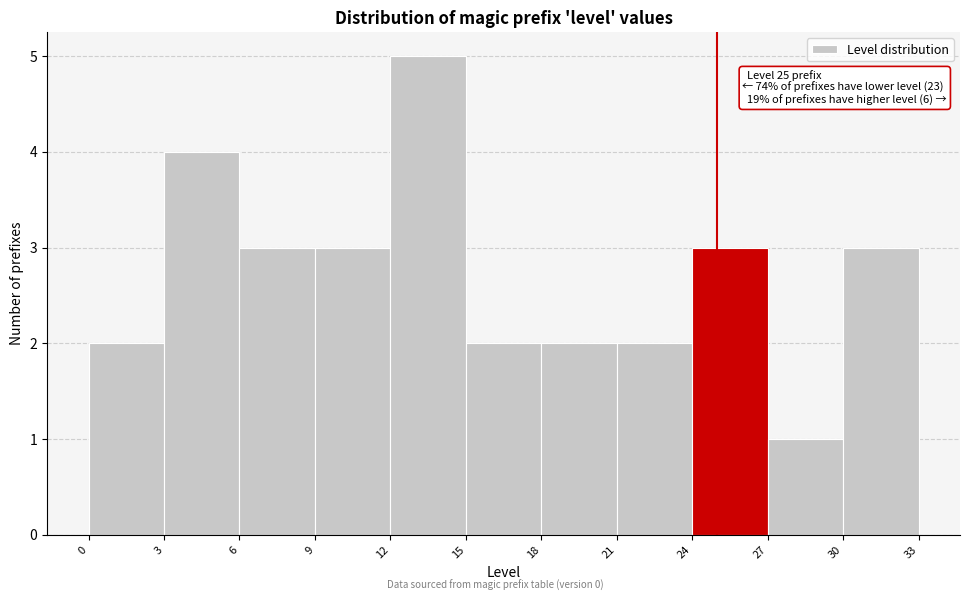

Which range on the x-axis has the tallest bar?

12 to 15